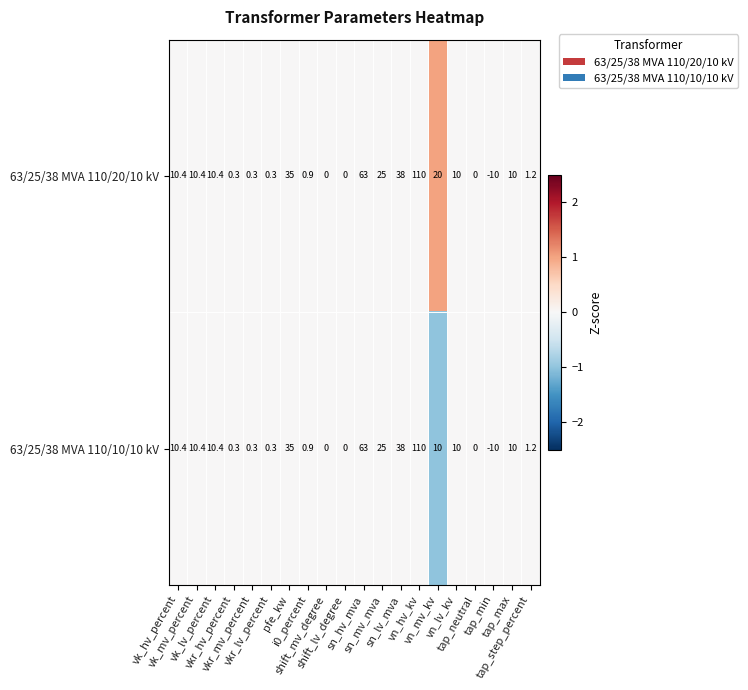

What is the maximum value for 63/25/38 MVA 110/10/10 kV?

110.0